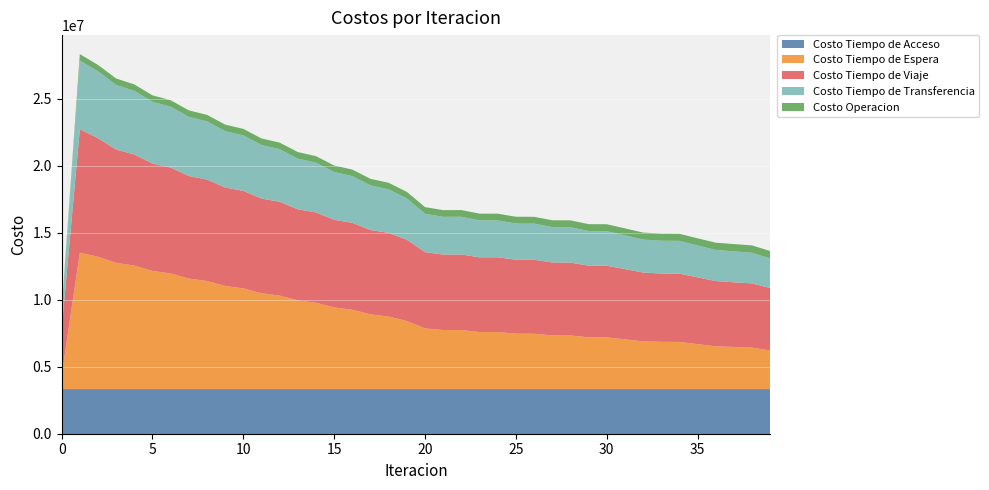

Reading right to left, list all the values displayed in this chart.

Costo Tiempo de Acceso: 39=3309369.4	38=3309369.4	37=3309369.4	36=3309369.4	35=3309369.4	34=3309369.4	33=3309369.4	32=3309369.4	31=3309369.4	30=3309369.4	29=3309369.4	28=3309369.4	27=3309369.4	26=3309369.4	25=3309369.4	24=3309369.4	23=3309369.4	22=3309369.4	21=3309369.4	20=3309369.4	19=3309369.4	18=3309369.4	17=3309369.4	16=3309369.4	15=3309369.4	14=3309369.4	13=3309369.4	12=3309369.4	11=3309369.4	10=3309369.4	9=3309369.4	8=3309369.4	7=3309369.4	6=3309369.4	5=3309369.4	4=3309369.4	3=3309369.4	2=3309369.4	1=3309369.4	0=3309369.4
Costo Tiempo de Espera: 39=2902987.5	38=3114923.3	37=3166236.1	36=3211885.5	35=3375296.2	34=3539009.3	33=3546531.2	32=3578614.9	31=3731459.1	30=3877611.8	29=3884762.4	28=4019488.8	27=4026052.2	26=4149982.0	25=4155543.3	24=4273109.2	23=4277014.7	22=4426129.2	21=4426384.3	20=4544929.3	19=5099793.2	18=5429904.9	17=5595022.8	16=5939419.0	15=6111950.4	14=6461509.2	13=6636838.6	12=6991809.1	11=7170214.8	10=7531051.2	9=7713052.6	8=8080669.5	7=8267348.8	6=8643896.6	5=8837942.7	4=9230092.5	3=9440815.2	2=9889120.8	1=10199586.3	0=1019958.6
Costo Tiempo de Viaje: 39=4653161.6	38=4786533.7	37=4821992.2	36=4868427.8	35=4978399.2	34=5092664.6	33=5092609.5	32=5136024.5	31=5240880.2	30=5345551.9	29=5344496.8	28=5438781.2	27=5437224.2	26=5517790.8	25=5515675.9	24=5576711.6	23=5573570.9	22=5632209.8	21=5627786.6	20=5691029.5	19=6060045.8	18=6241149.7	17=6288496.9	16=6483055.9	15=6535383.0	14=6737398.7	13=6793104.6	12=7000906.6	11=7060813.9	10=7276490.1	9=7343366.0	8=7570971.5	7=7650035.6	6=7898207.3	5=8000423.6	4=8289739.8	3=8445356.5	2=8846282.5	1=9203082.8	0=3446158.9
Costo Tiempo de Transferencia: 39=2201695.9	38=2287026.2	37=2305670.3	36=2318500.5	35=2381754.3	34=2445049.5	33=2448740.8	32=2459177.1	31=2519510.9	30=2578262.5	29=2581619.9	28=2637984.5	27=2641035.4	26=2695750.9	25=2698362.1	24=2753008.5	23=2754887.1	22=2816934.3	21=2816339.0	20=2862541.3	19=3082629.1	18=3247080.3	17=3331648.0	16=3482436.3	15=3560253.9	14=3706379.1	13=3781939.3	12=3923536.8	11=3996989.8	10=4134320.3	9=4205962.3	8=4339577.0	7=4410057.1	6=4541310.7	5=4612317.9	4=4745591.5	3=4823233.1	2=4986250.4	1=5127381.9	0=1446826.9
Costo Operacion: 39=561170.8	38=548466.0	37=545605.9	36=541729.1	35=533894.6	34=527034.7	33=526839.7	32=524814.9	31=519634.3	30=515361.8	29=514915.8	28=511508.8	27=510941.5	26=508001.2	25=507296.7	24=503838.6	23=502956.6	22=500755.2	21=499497.9	20=497141.6	19=488182.4	18=489897.8	17=489571.3	16=490882.8	15=490153.6	14=491048.9	13=489904.3	12=490400.8	11=488860.4	10=488985.9	9=487081.6	8=486883.4	7=484672.0	6=484369.7	5=482122.3	4=483039.9	3=480576.5	2=480704.6	1=480222.1	0=0.0